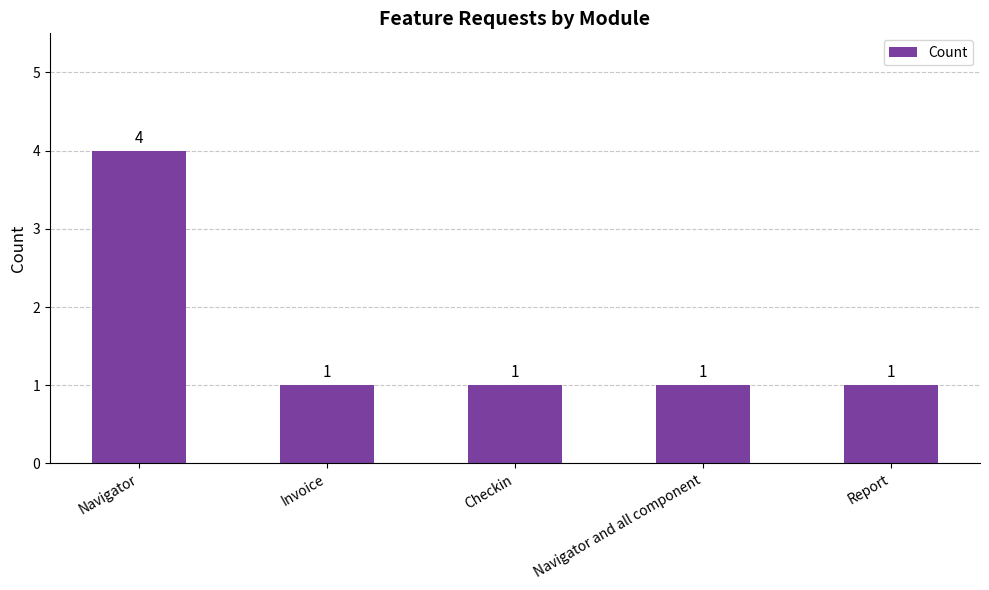

The value at Report is 1. True or false?

True